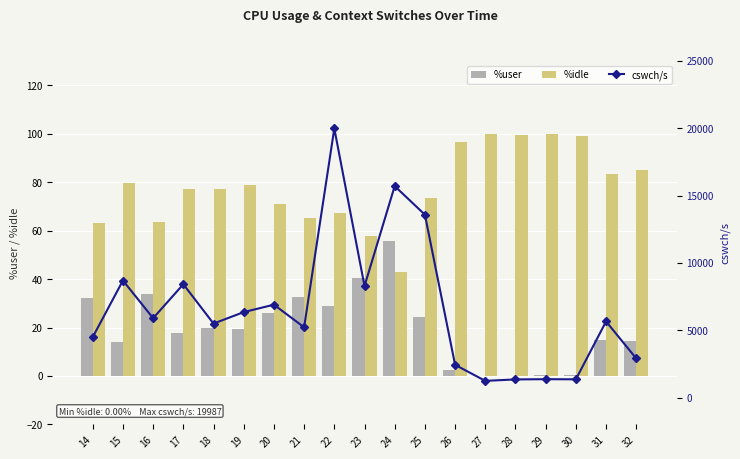

How many values in the cswch/s series are below 5650?

9